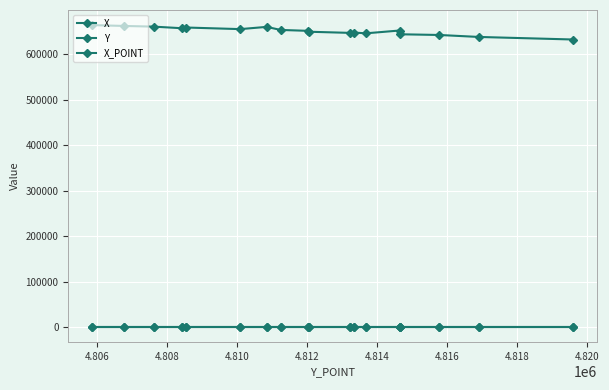

True or false: X_POINT and Y intersect in this chart.

False